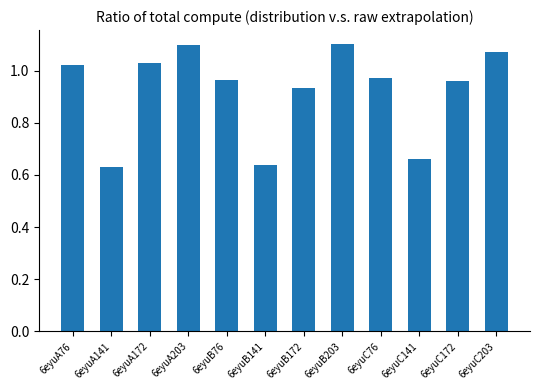

What position from the right is 6eyuB141?

7